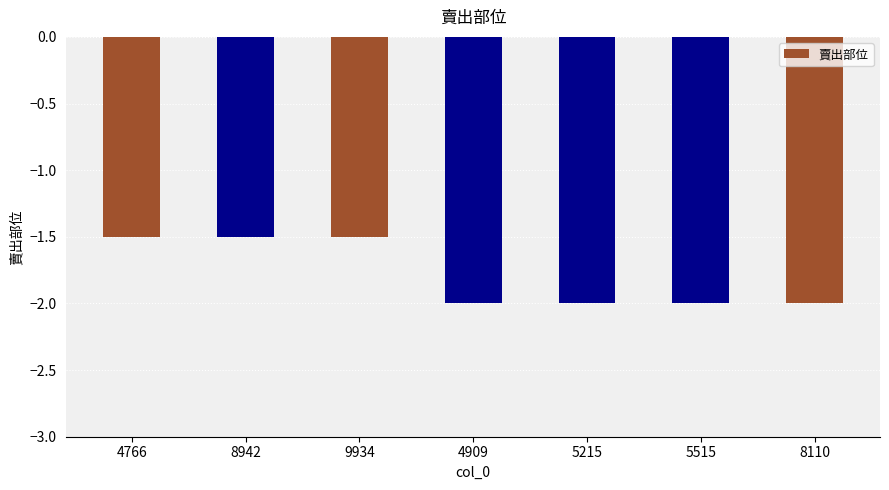

Reading left to right, transcribe all the data shown in this chart.

-1.5	-1.5	-1.5	-2.0	-2.0	-2.0	-2.0